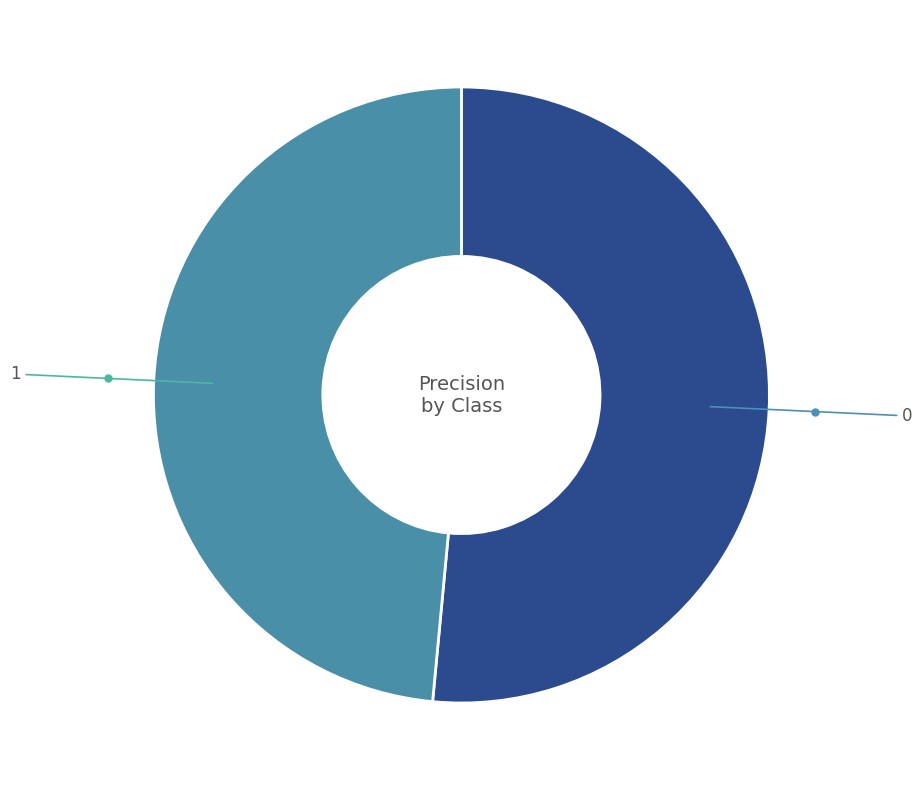

Is there any slice that represents more than half of the pie?

Yes